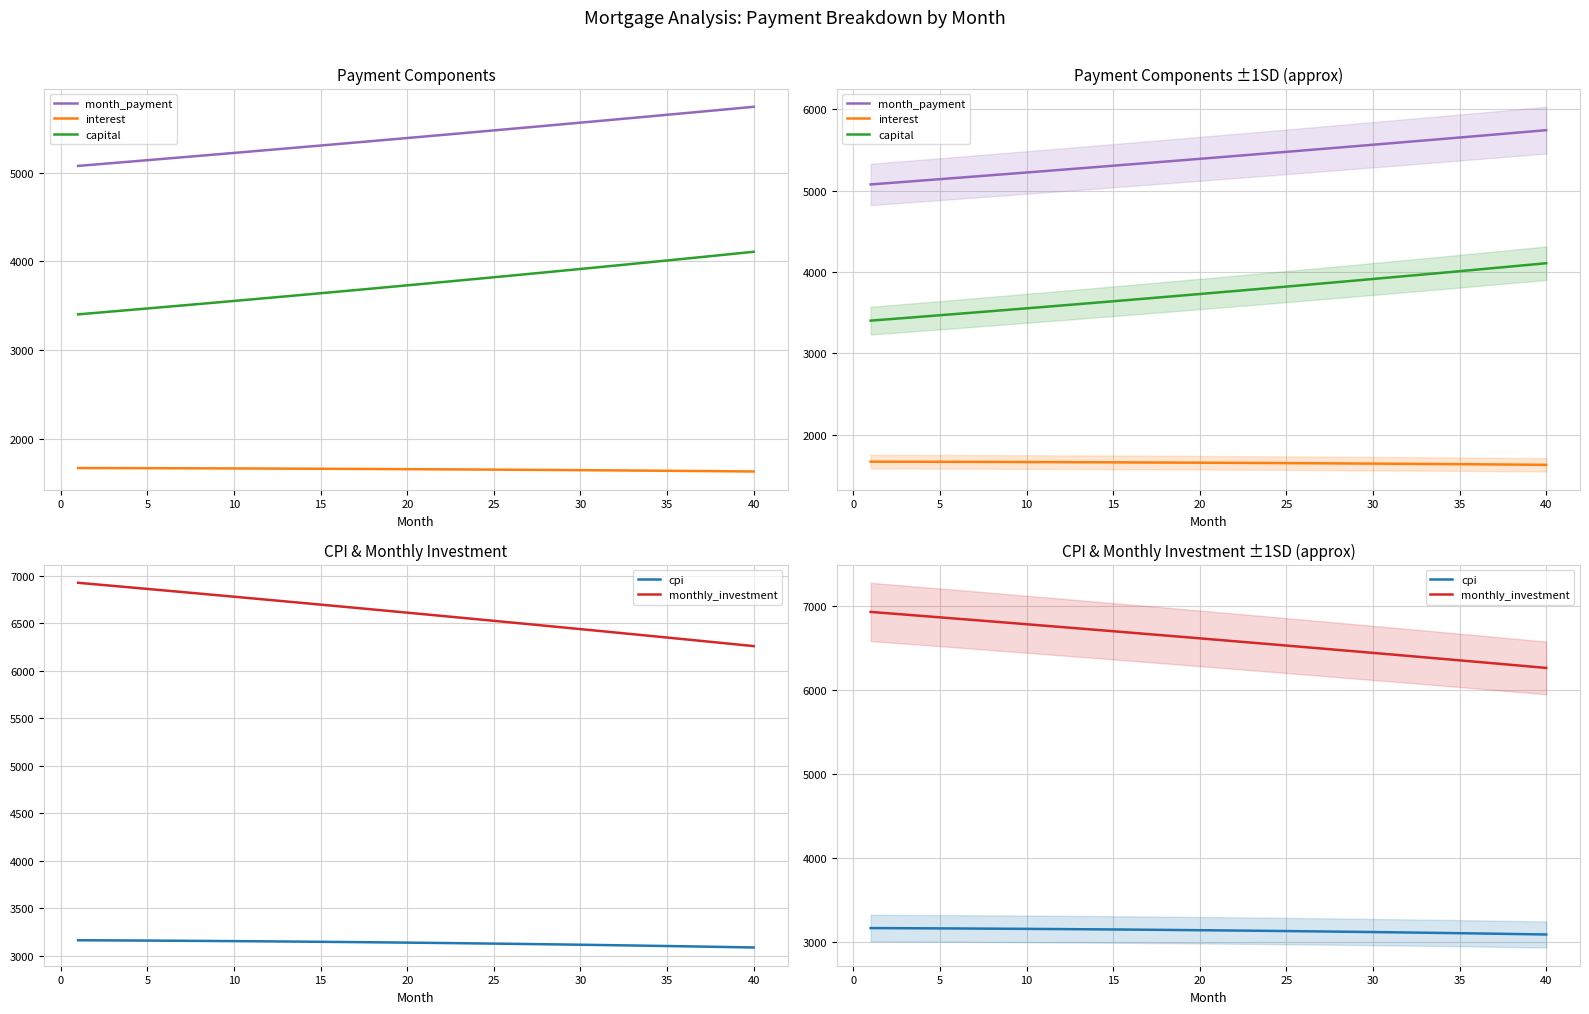

True or false: interest and cpi intersect in this chart.

False